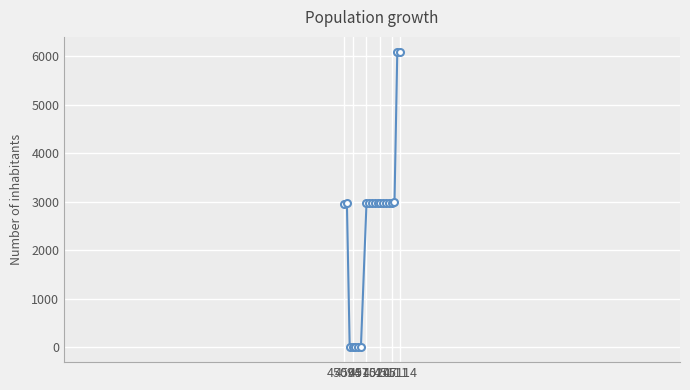

What is the difference between the maximum and minimum values?

6096